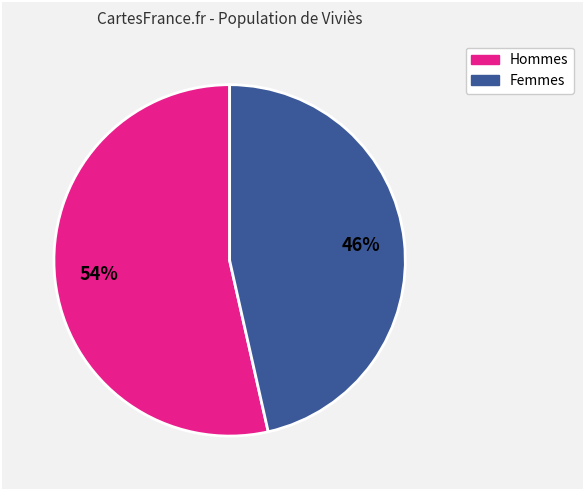

To the nearest percent, what is the average slice percentage?

50%